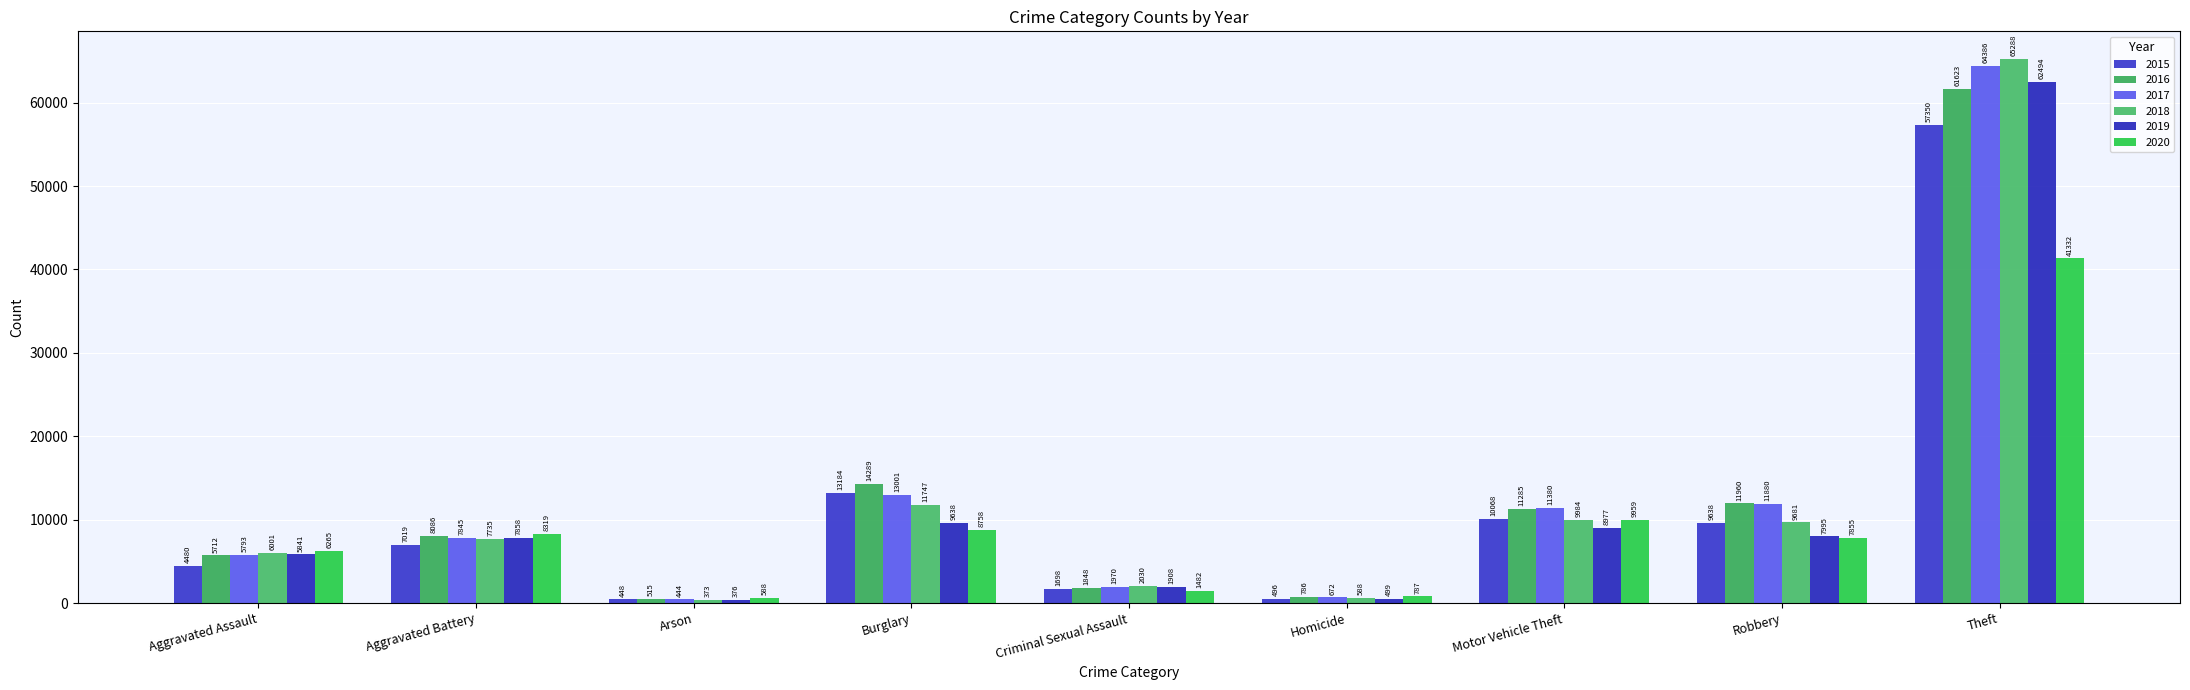

The 2015 series shows 57350 at Theft. True or false?

True